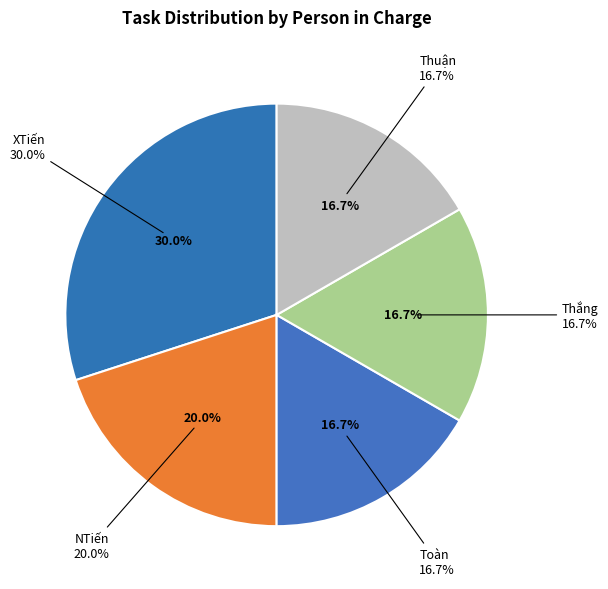

Approximately how many times larger is the value at XTiến compared to NTiến?

1.5